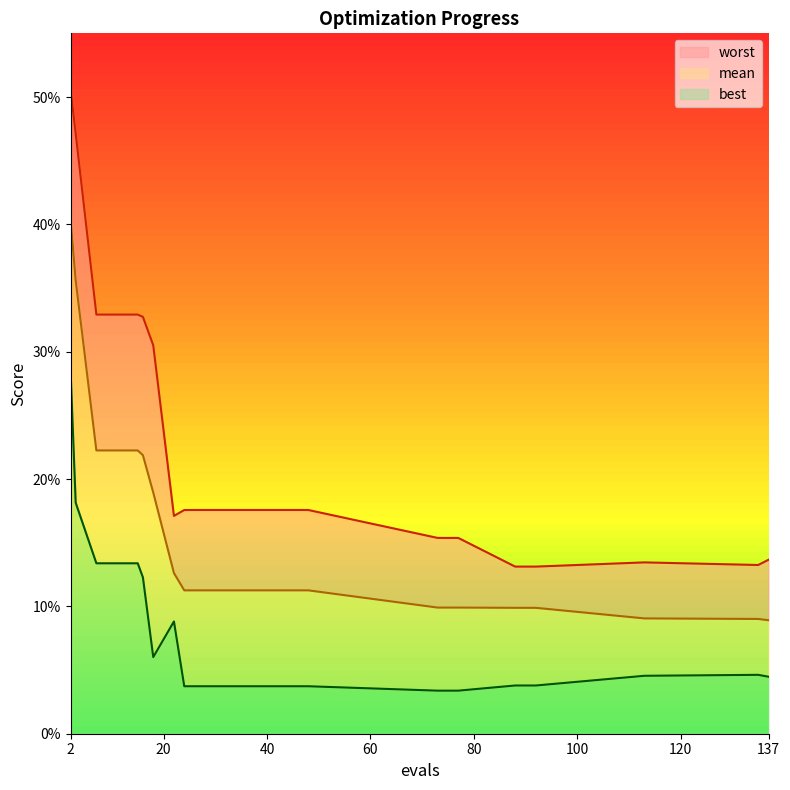

Where is worst nearest to the value 0?

88